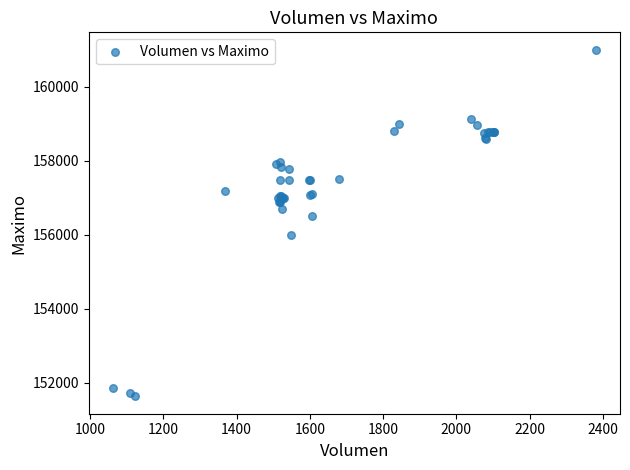

What Y value in the scatter plot is closest to 156316?

156500